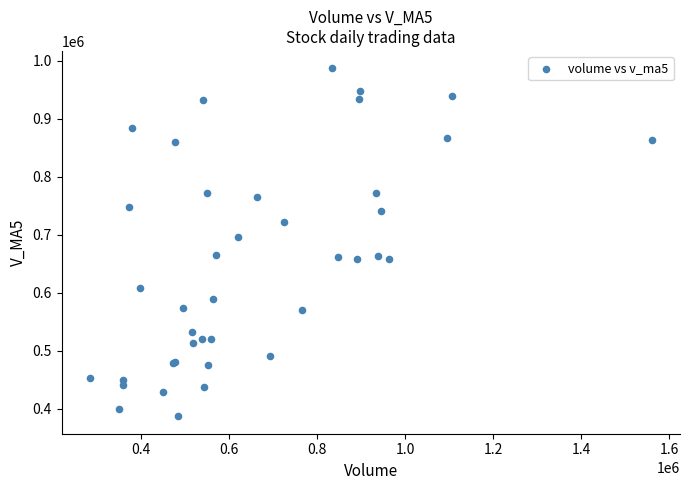

What Y value in the scatter plot is closest to 687010?

696260.8